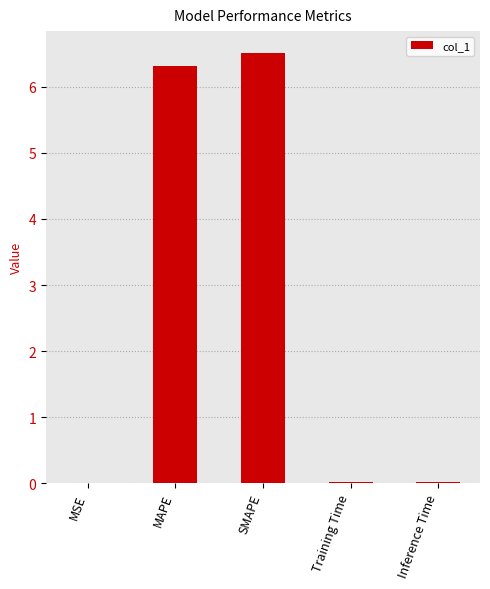

What is the approximate value at SMAPE?

6.5